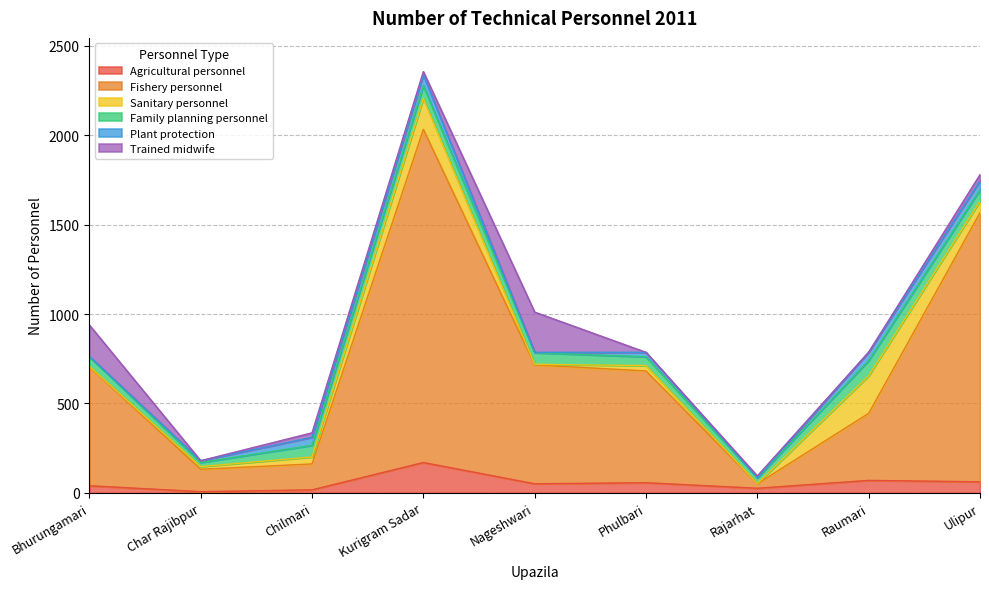

What is the label of the 7th point from the right?

Chilmari